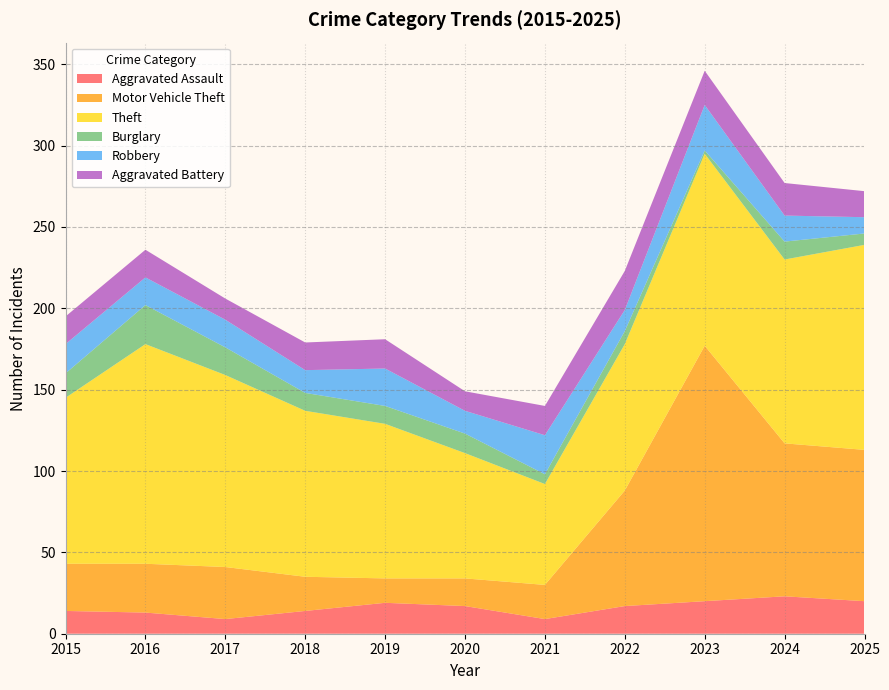

Reading left to right, transcribe all the data shown in this chart.

Aggravated Assault: 14	13	9	14	19	17	9	17	20	23	20
Motor Vehicle Theft: 29	30	32	21	15	17	21	71	157	94	93
Theft: 102	135	118	102	95	77	62	90	118	113	126
Burglary: 15	24	17	11	11	12	6	8	2	11	7
Robbery: 18	17	17	14	23	14	24	13	28	16	10
Aggravated Battery: 17	17	13	17	18	12	18	24	21	20	16